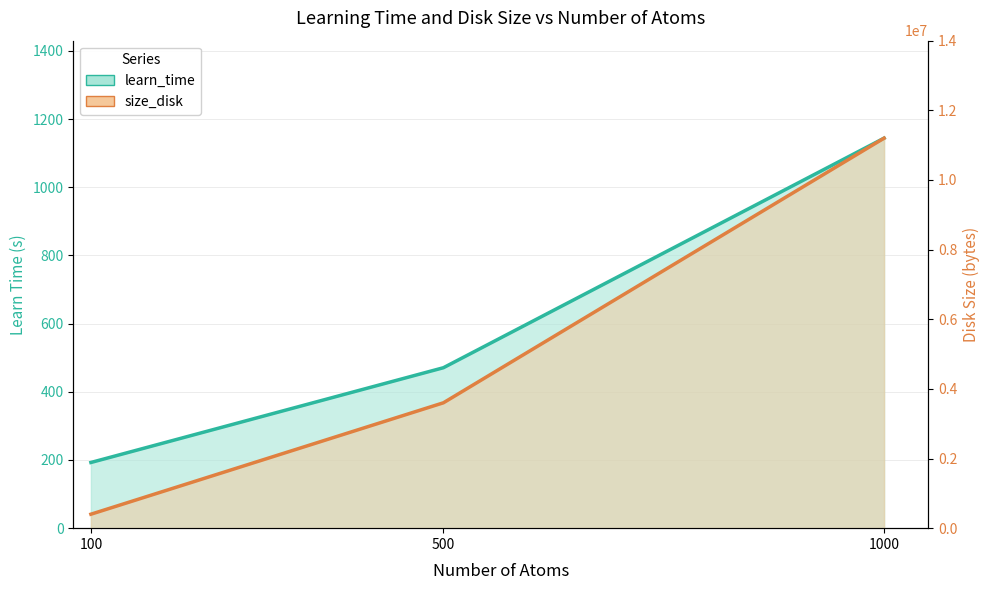

Reading left to right, transcribe all the data shown in this chart.

learn_time: 192.7	470.7	1144.0
size_disk: 400839.0	3600844.0	11200844.0